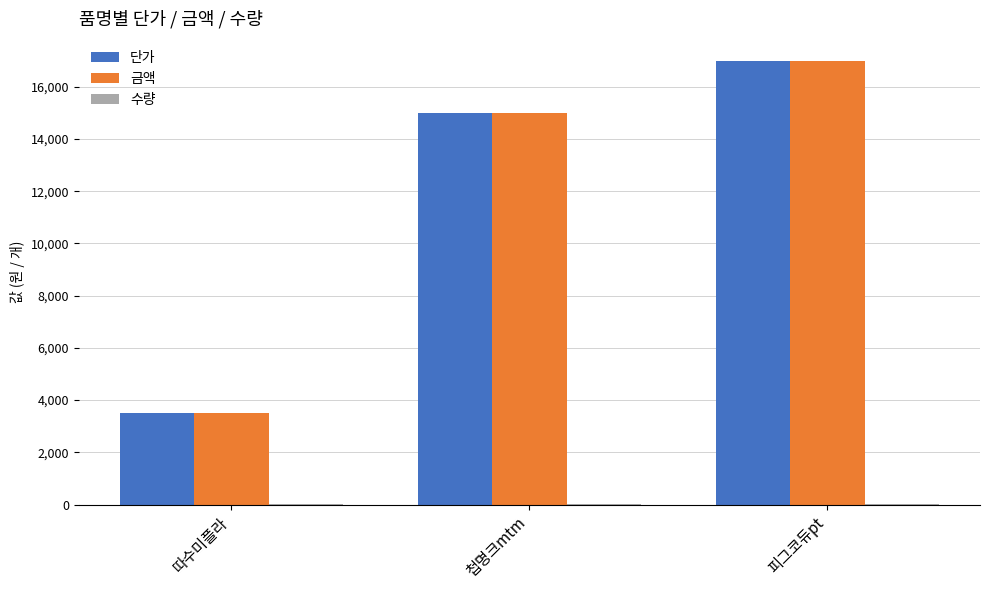

What is the greatest value displayed?

17000